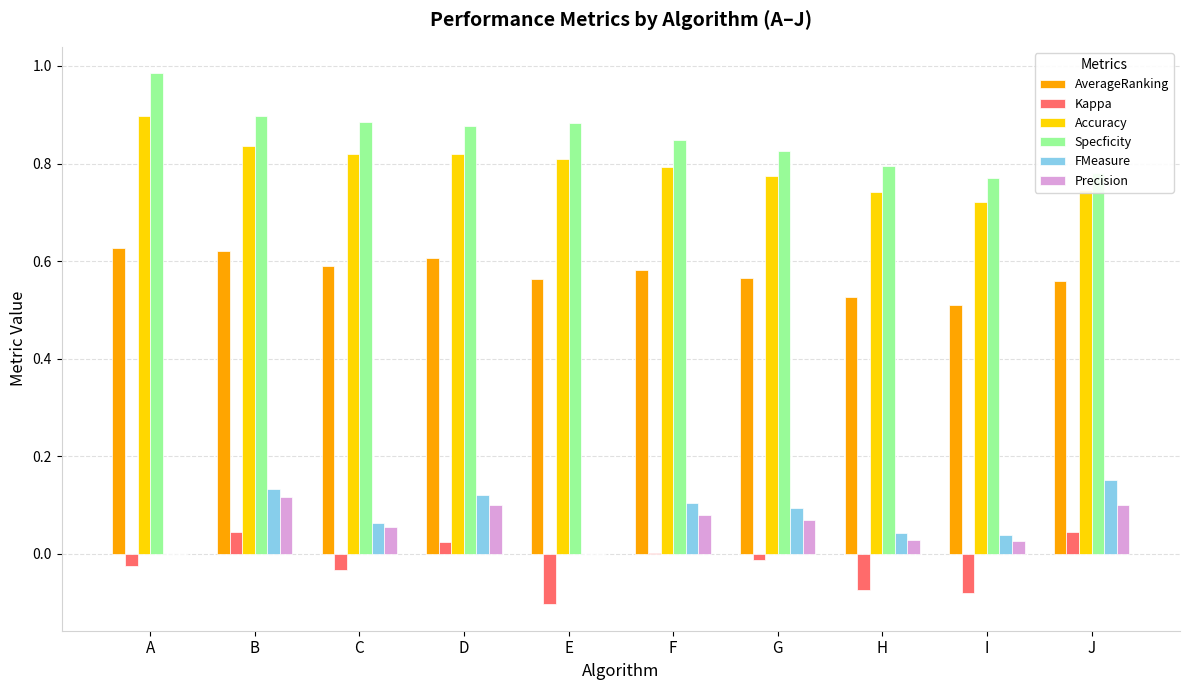

How many FMeasure values are between 0 and 1?

10